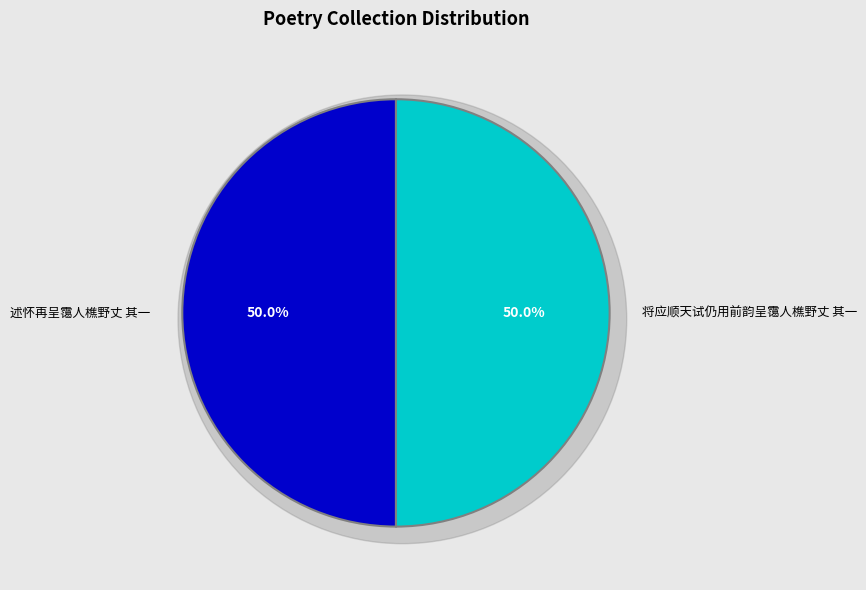

Which slice is the largest?

述怀再呈霭人樵野丈 其一